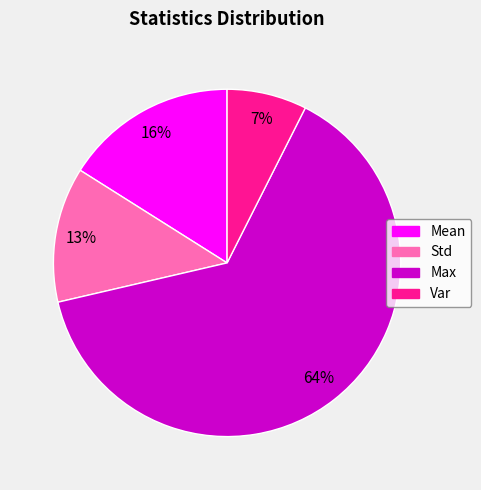

Between Mean and Std, which is larger?

Mean